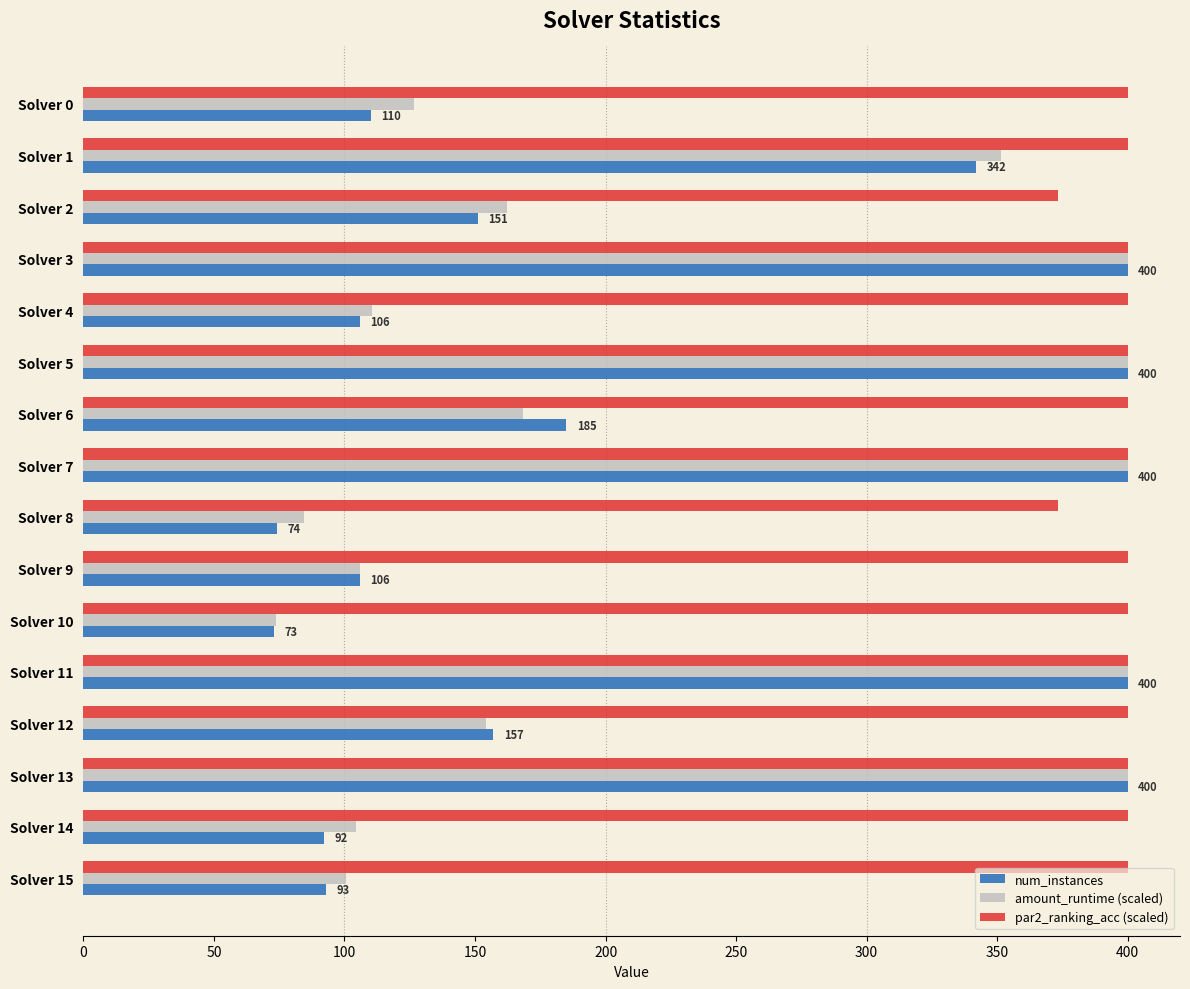

True or false: amount_runtime (scaled) has a value of 100.5 at Solver 15.

True